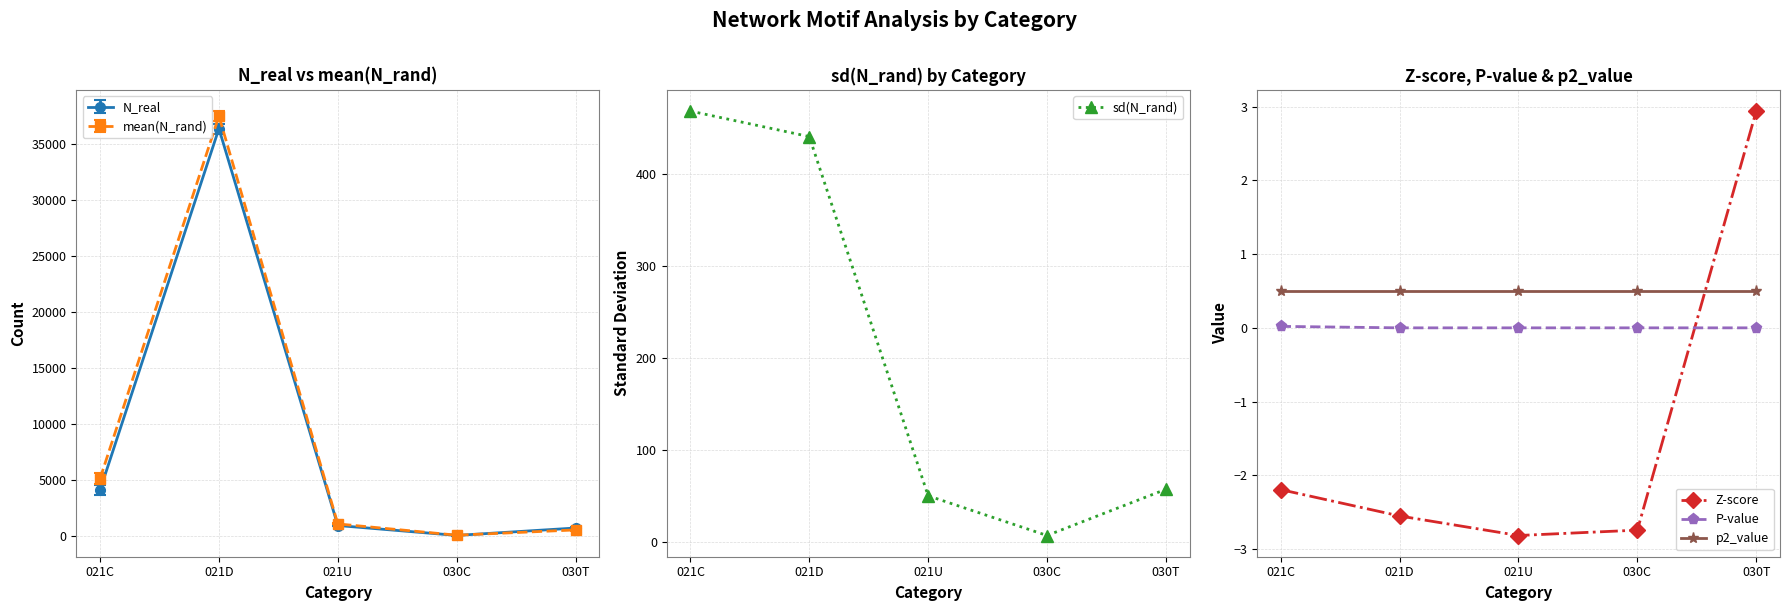

What is the difference between the maximum and minimum values in the Z-score series?

5.8